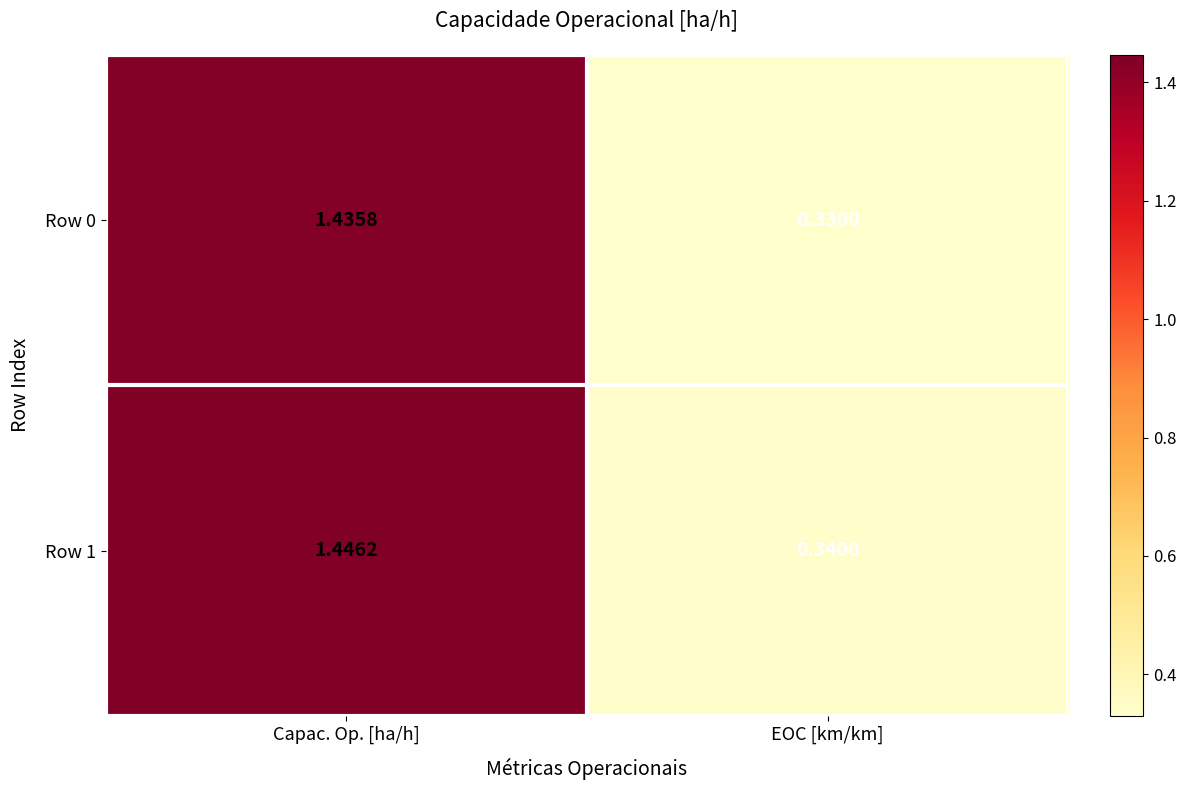

At which category is the sum across all series the highest?

Capac. Op. [ha/h]